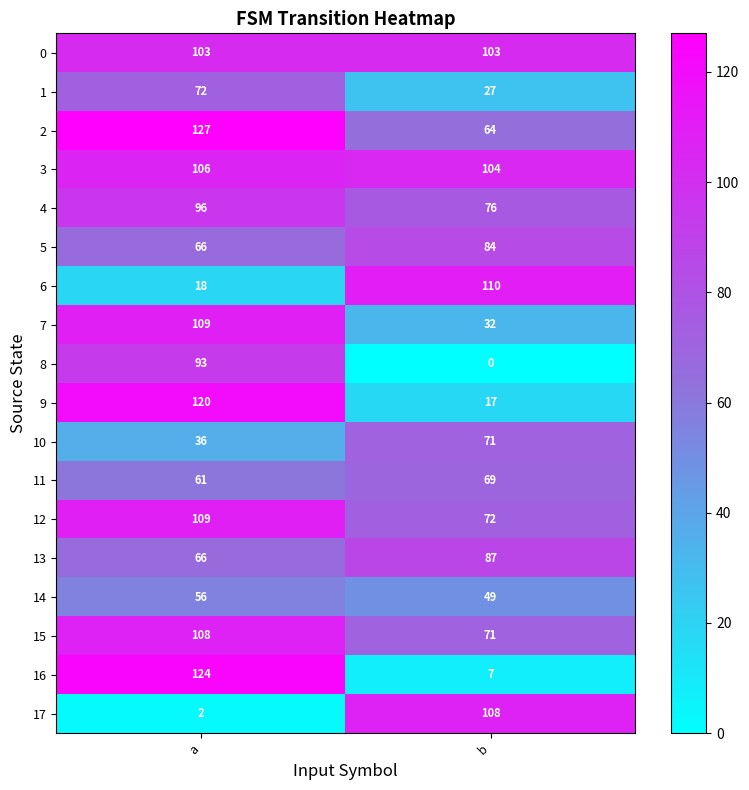

Count the number of categories in the chart.

2